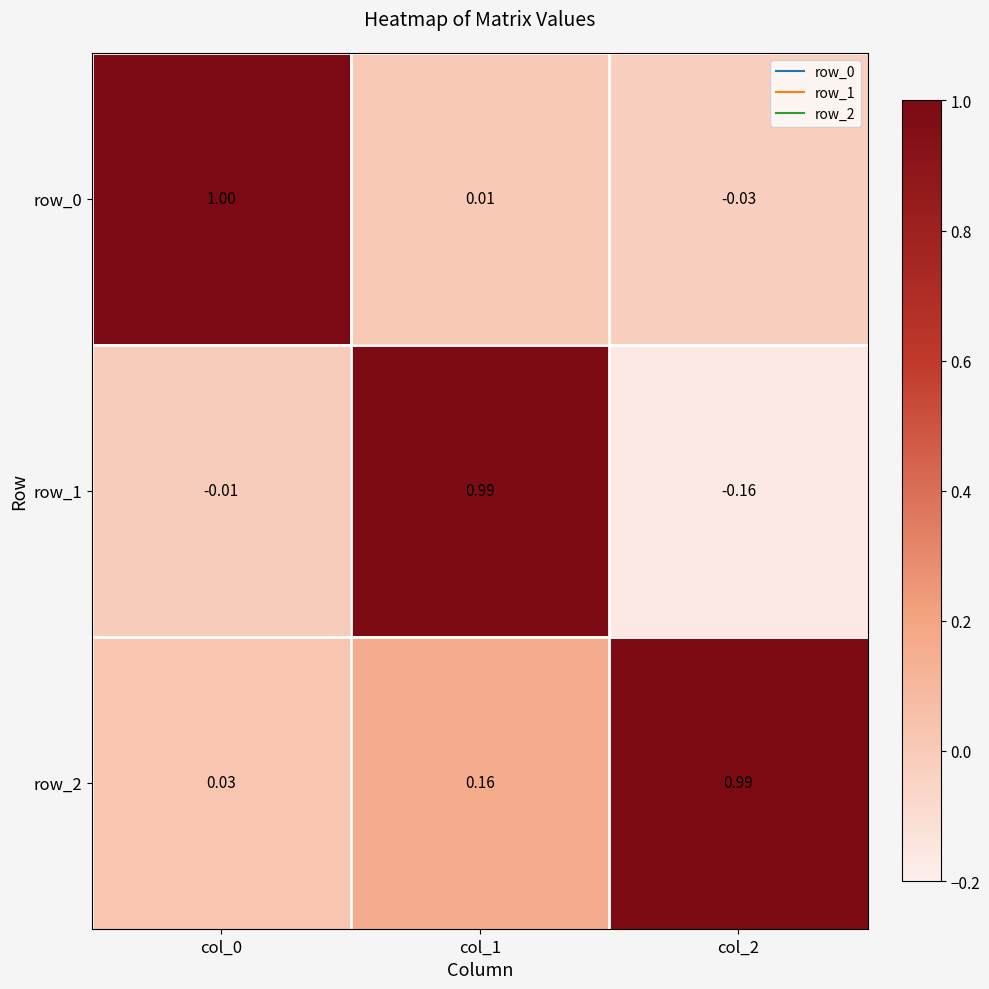

At how many categories does at least one series exceed 0?

3